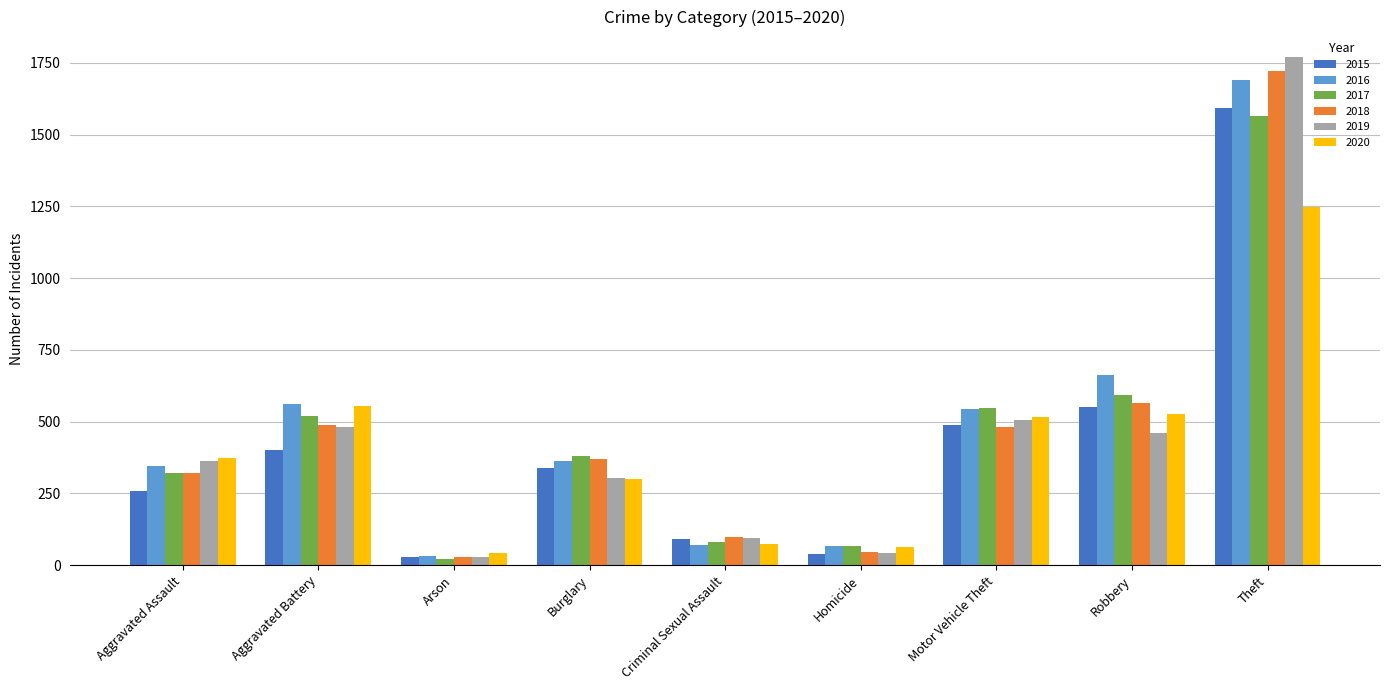

Which series has the largest total across all categories?

2016